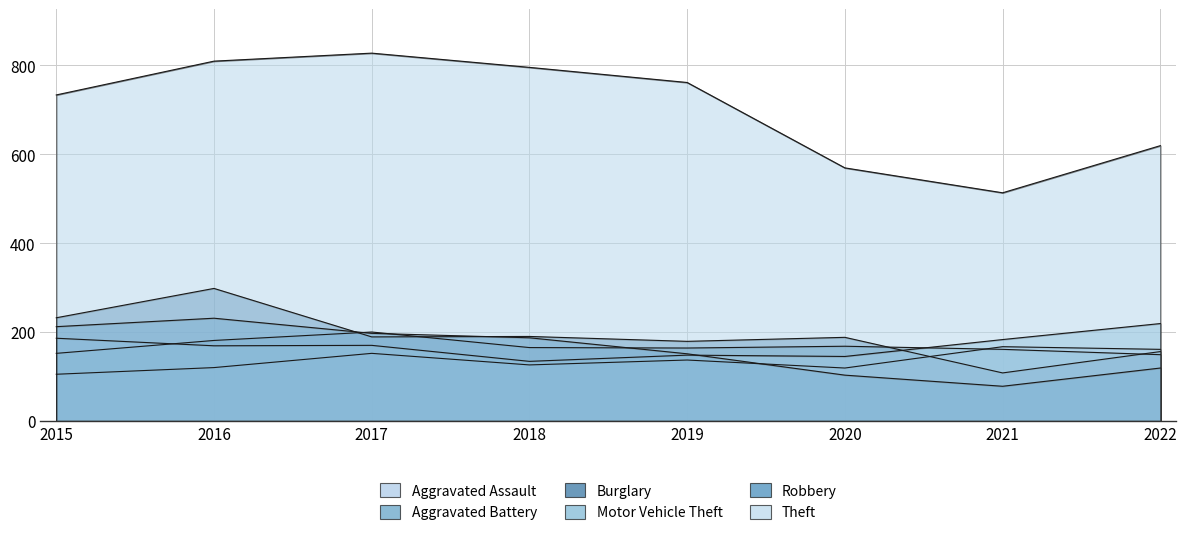

How many interior local valleys does the Burglary series have?

3